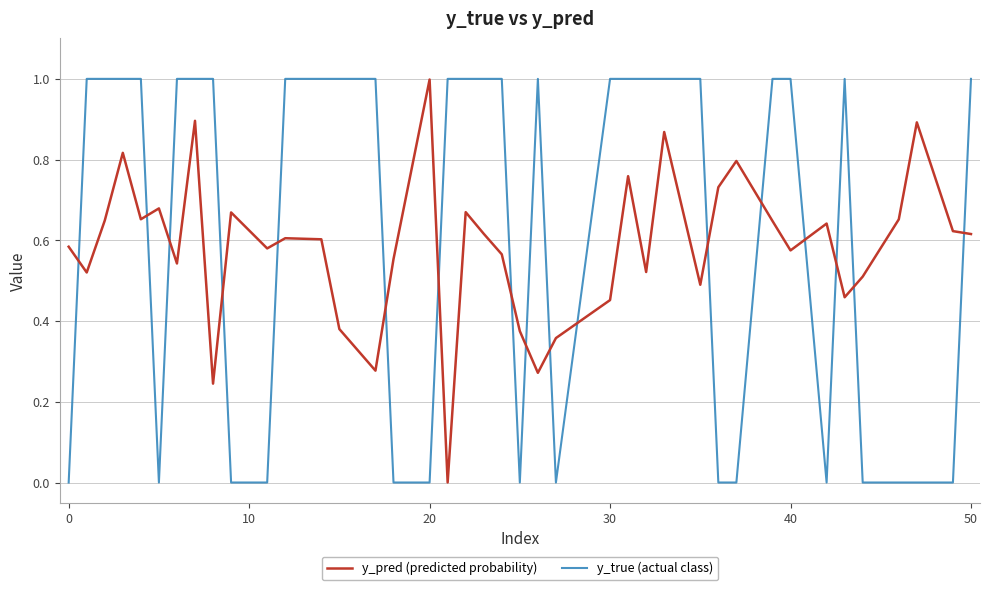

What is the highest value of the y_true (actual class) series?

1.0